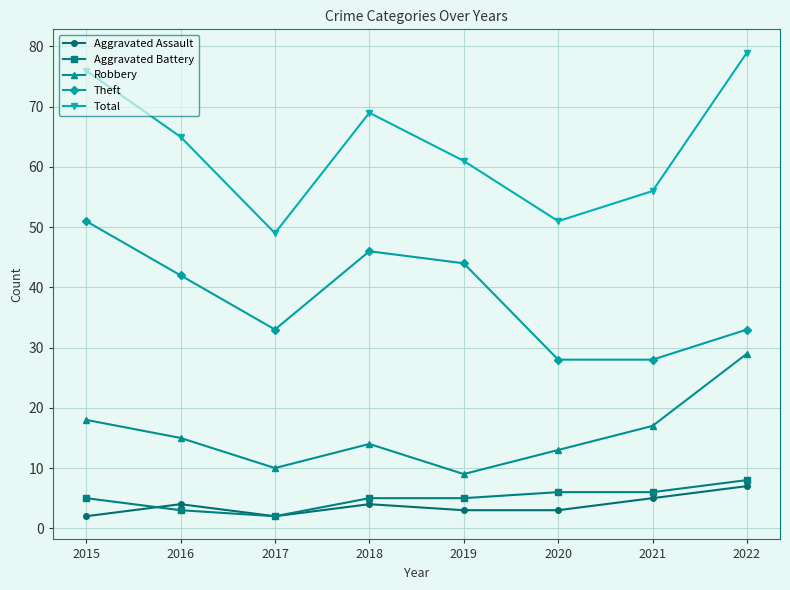

The Robbery series shows 8 at 2018. True or false?

False